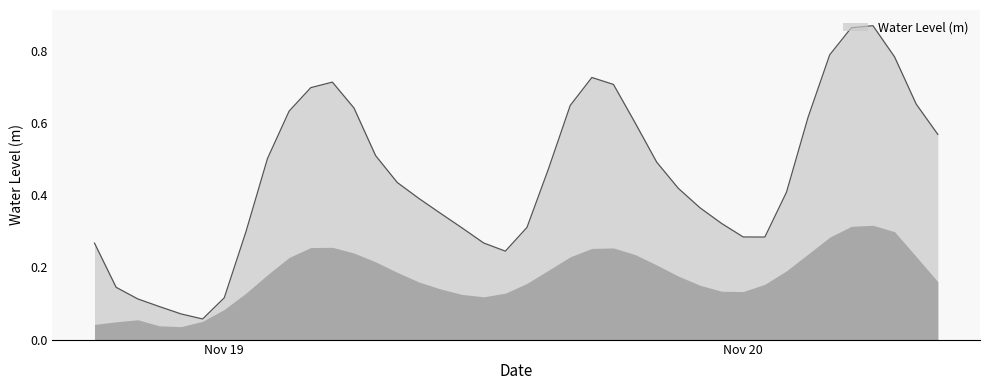

How many lines are shown in the chart?

1